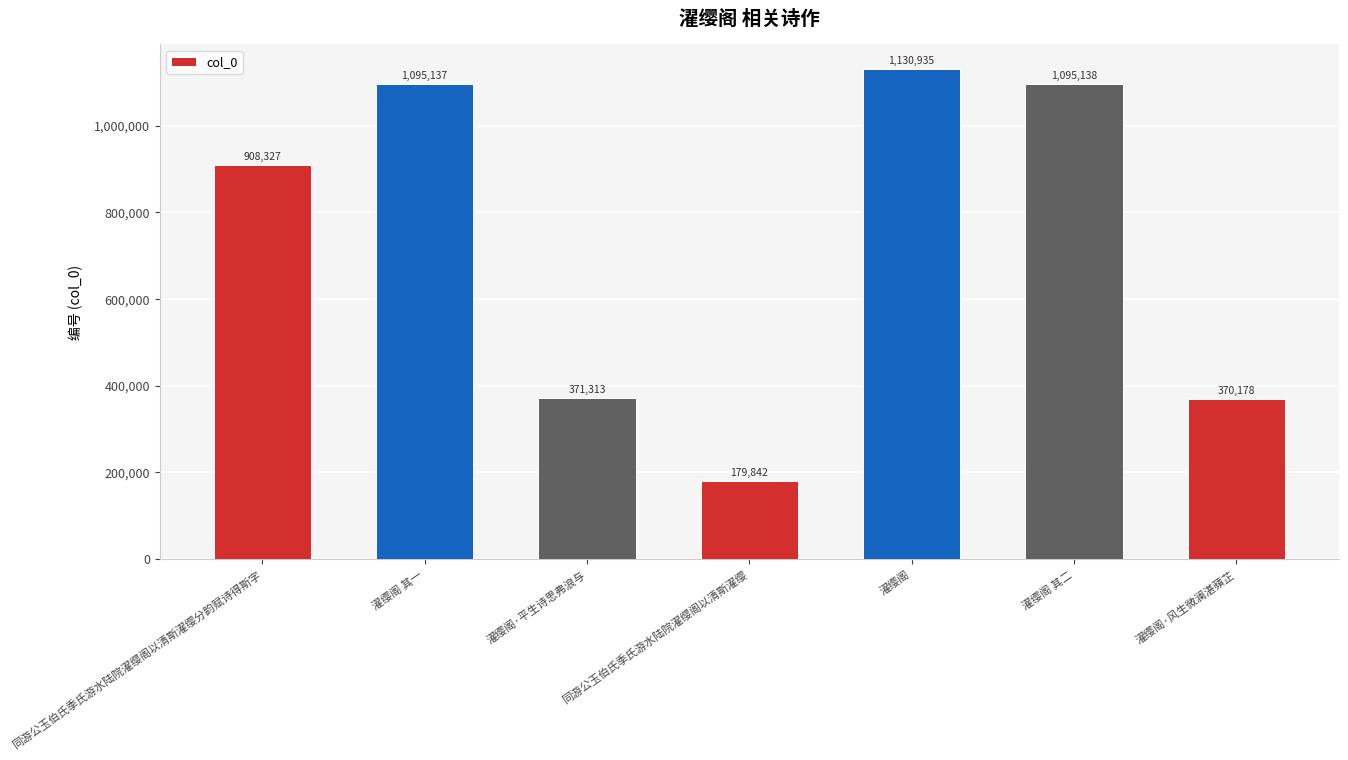

What is the greatest value displayed?

1130935